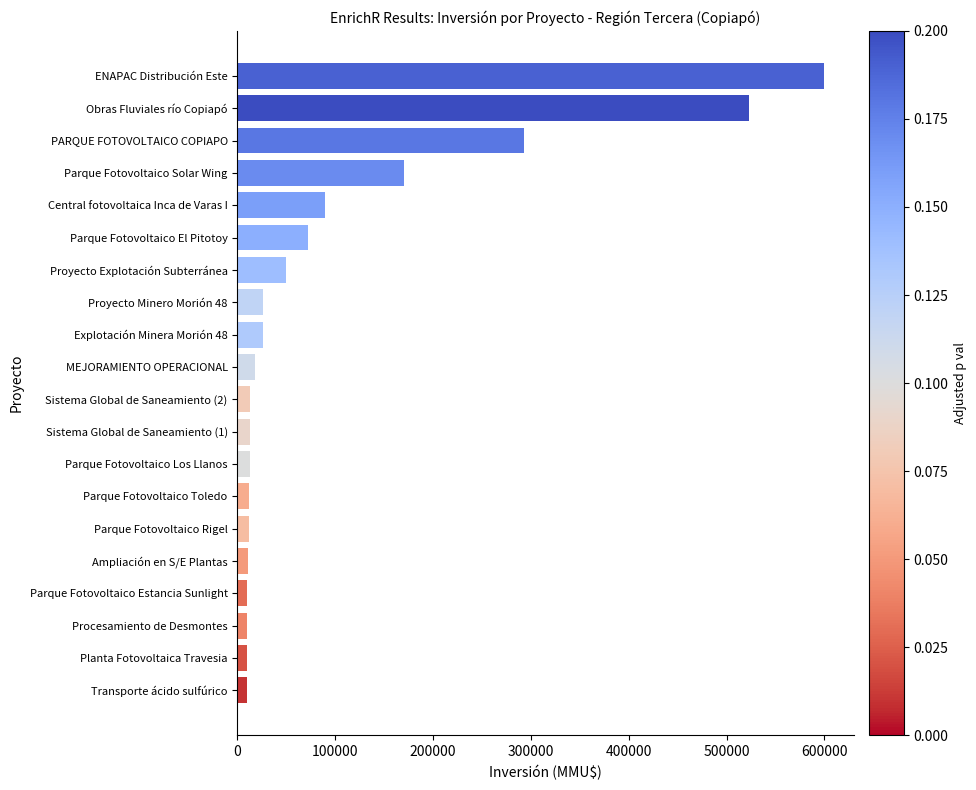

How many bars are there in total?

20